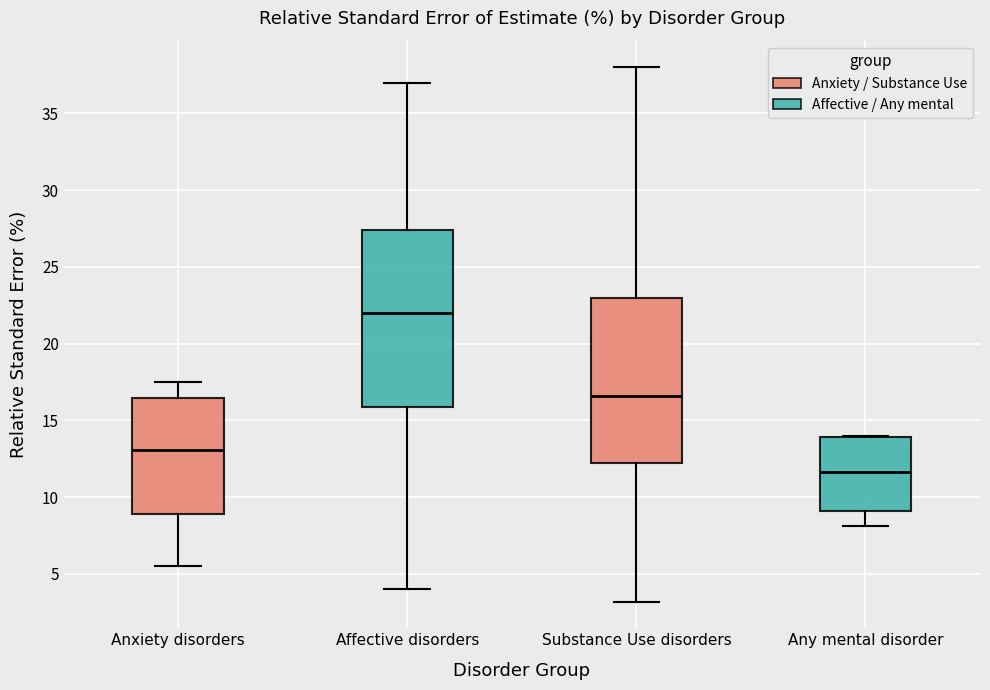

Where is the upper edge of the box for Any mental disorder on the y-axis? The values are not printed on the chart, so give them approximately, as read against the axis.

14.0